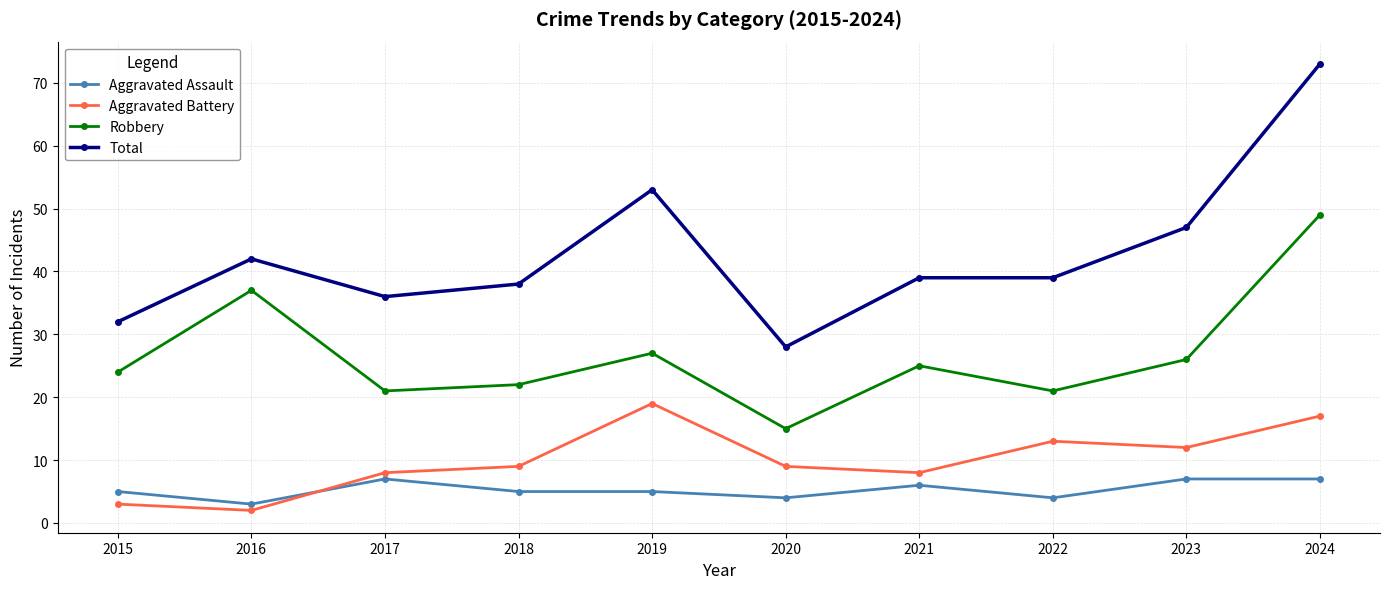

Between 2015 and 2022, which series saw the biggest shift?

Aggravated Battery